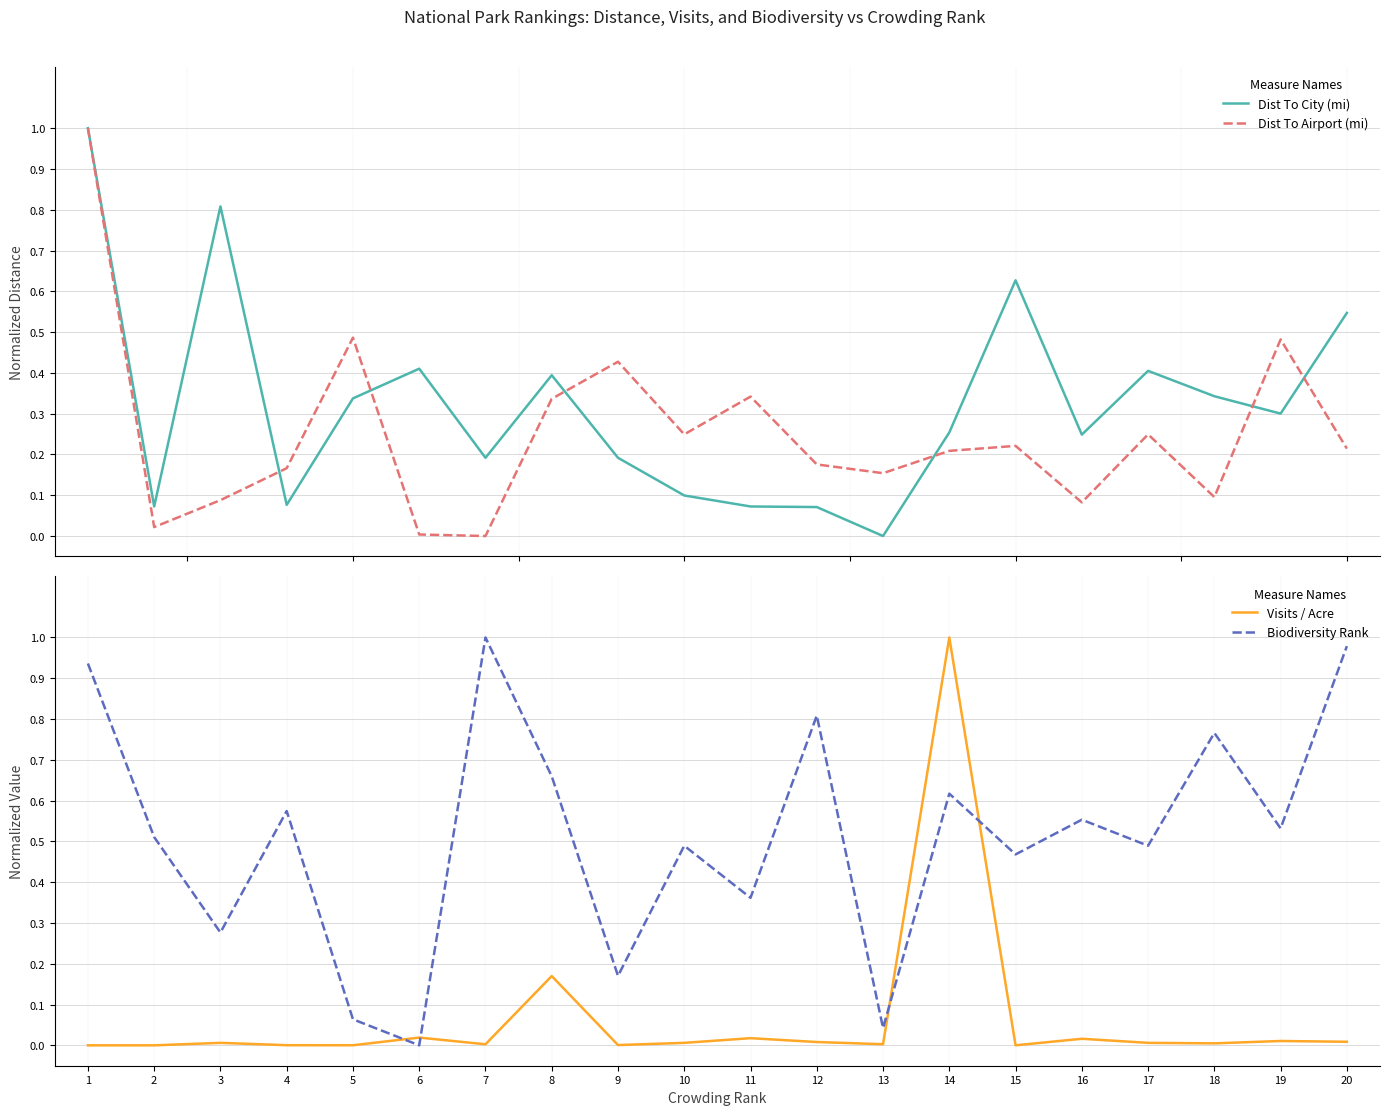

Which series has the largest total across all categories?

Biodiversity Rank